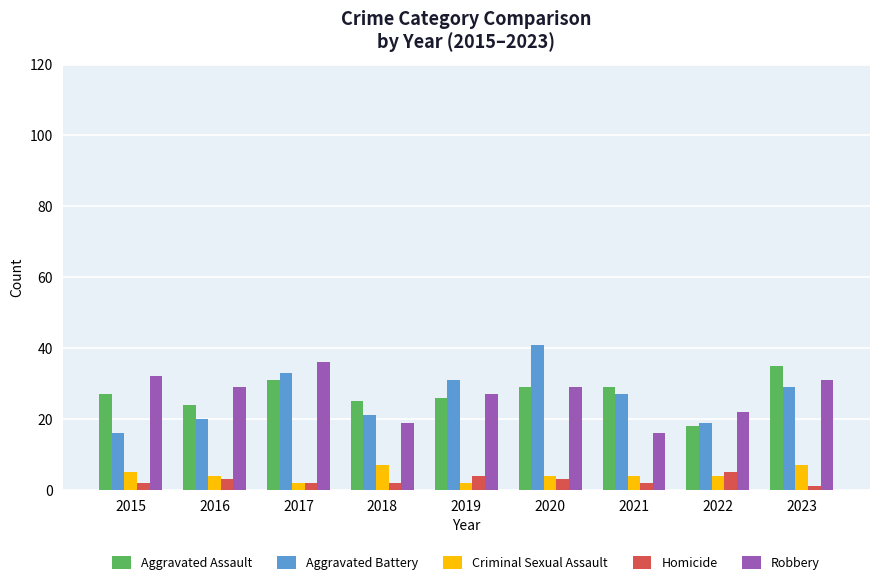

Reading left to right, what are all the values shown in this chart?

Aggravated Assault: 2015=27	2016=24	2017=31	2018=25	2019=26	2020=29	2021=29	2022=18	2023=35
Aggravated Battery: 2015=16	2016=20	2017=33	2018=21	2019=31	2020=41	2021=27	2022=19	2023=29
Criminal Sexual Assault: 2015=5	2016=4	2017=2	2018=7	2019=2	2020=4	2021=4	2022=4	2023=7
Homicide: 2015=2	2016=3	2017=2	2018=2	2019=4	2020=3	2021=2	2022=5	2023=1
Robbery: 2015=32	2016=29	2017=36	2018=19	2019=27	2020=29	2021=16	2022=22	2023=31